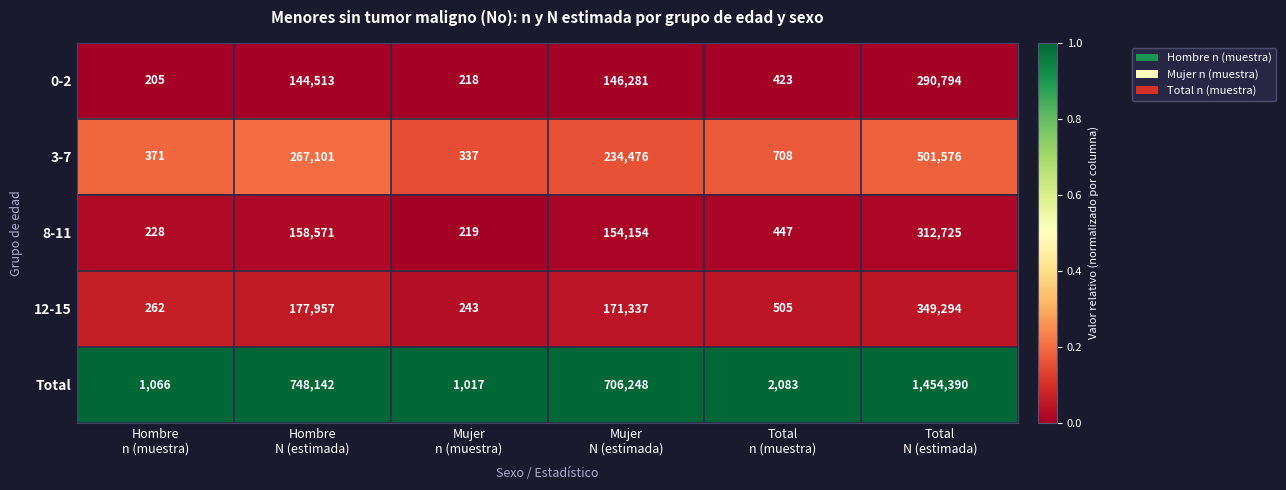

Reading left to right, what are all the values shown in this chart?

0-2: 205	144513	218	146281	423	290794
3-7: 371	267101	337	234476	708	501576
8-11: 228	158571	219	154154	447	312725
12-15: 262	177957	243	171337	505	349294
Total: 1066	748142	1017	706248	2083	1454390